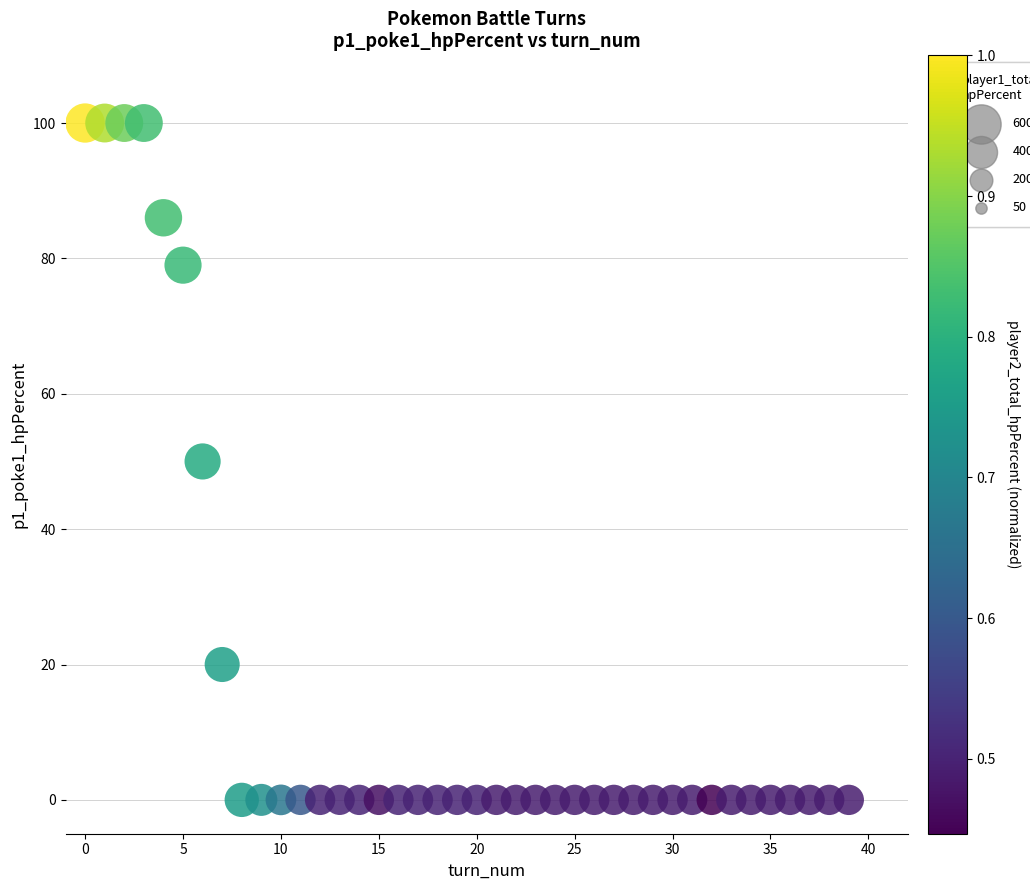

What is the range of Y values (max minus min)?

100